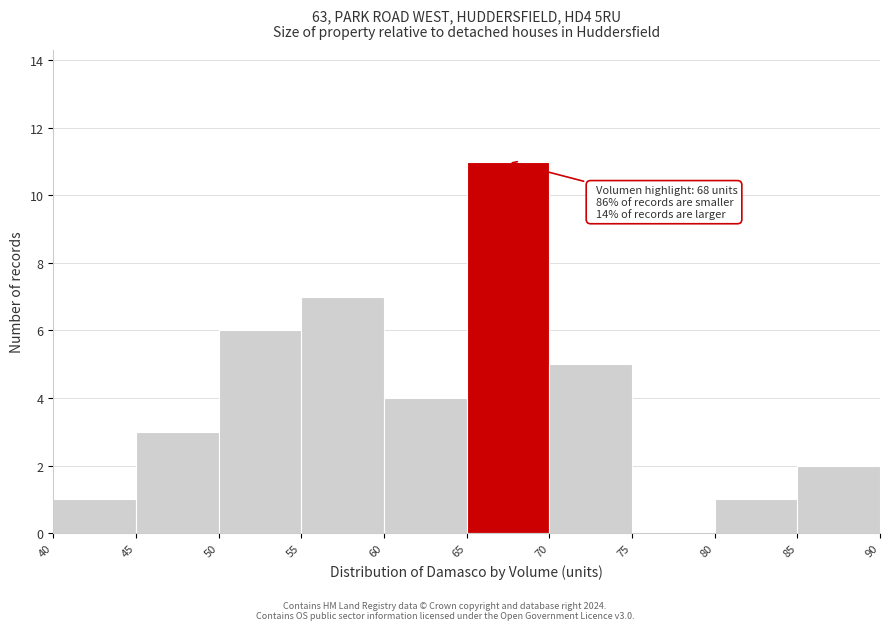

Over which range of the x-axis is the bar tallest?

65 to 70